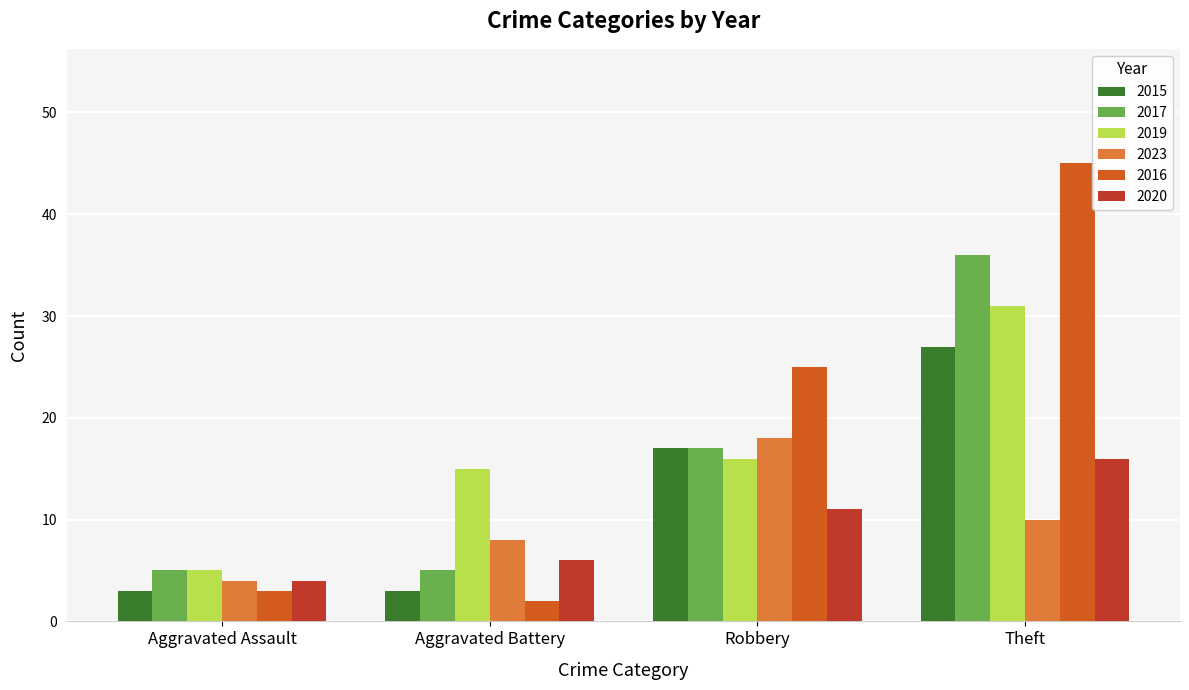

True or false: 2019 has a value of 9 at Aggravated Assault.

False